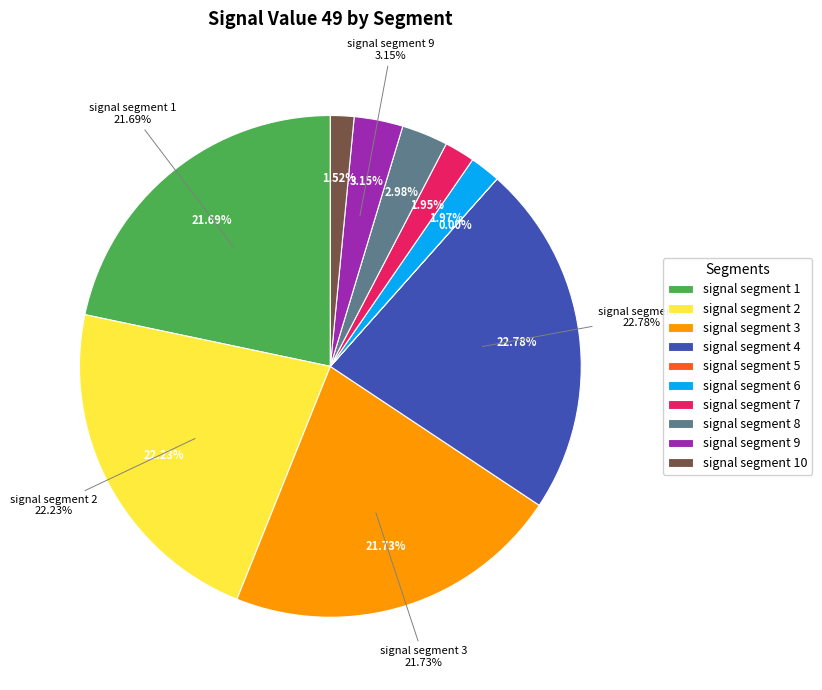

Is it true that signal segment 8 is 3% of the pie?

True